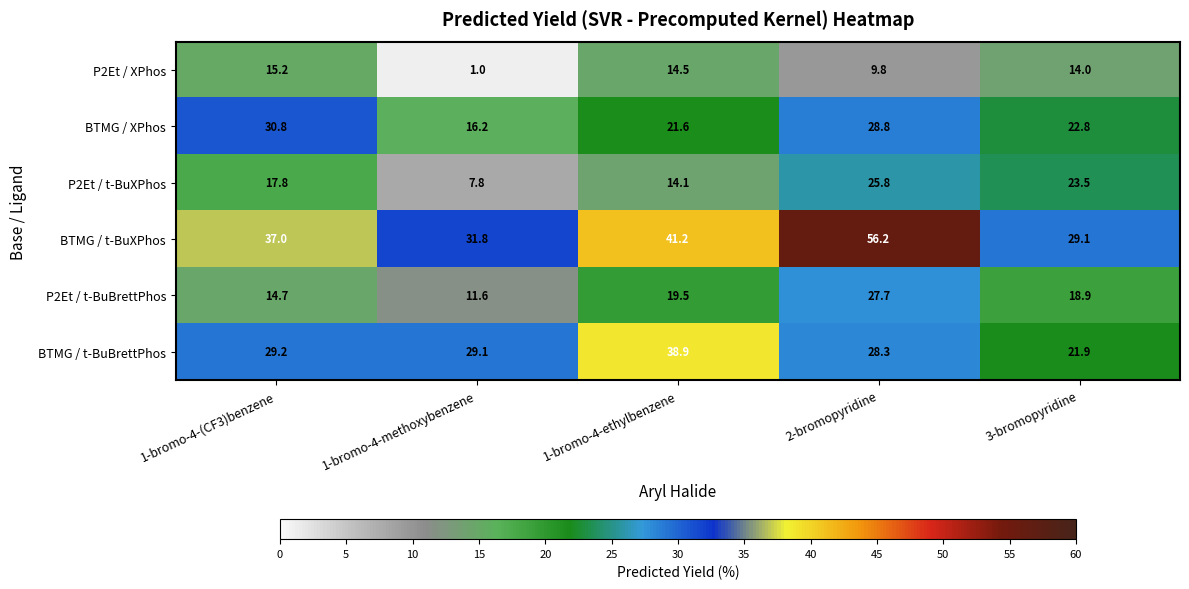

What is the total value across all series at 1-bromo-4-(CF3)benzene?

144.7